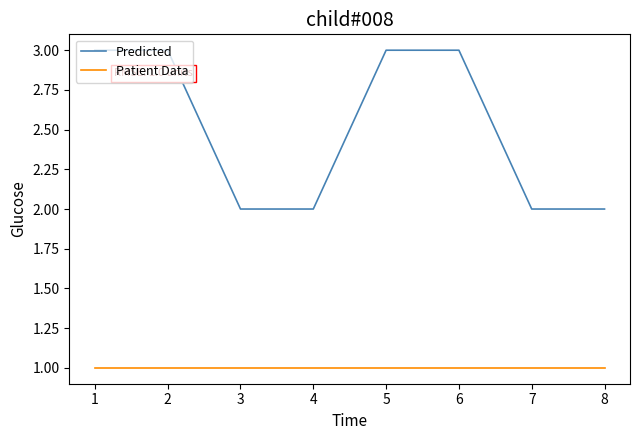

Rank the series by their average value, from highest to lowest.

Predicted, Patient Data